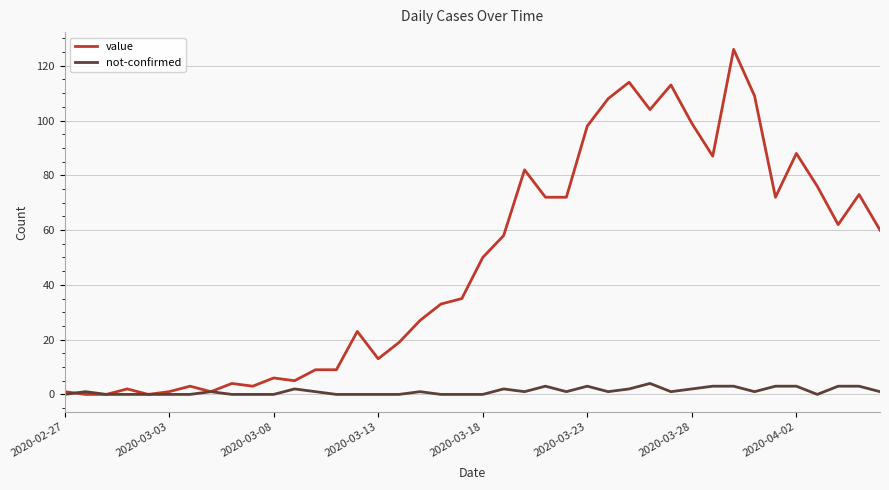

Which series has the largest total across all categories?

value